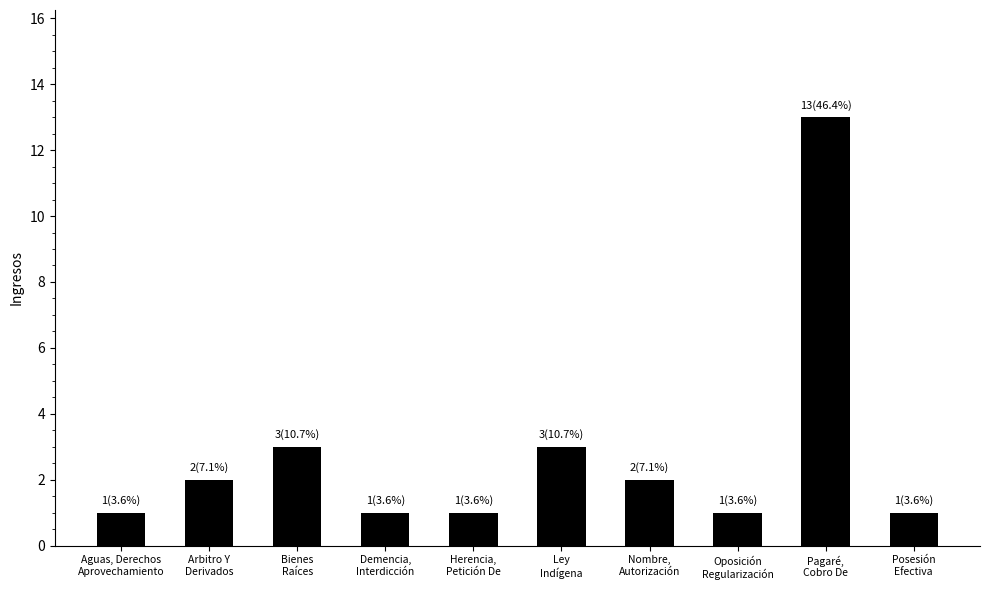

How many series are shown in this chart?

1